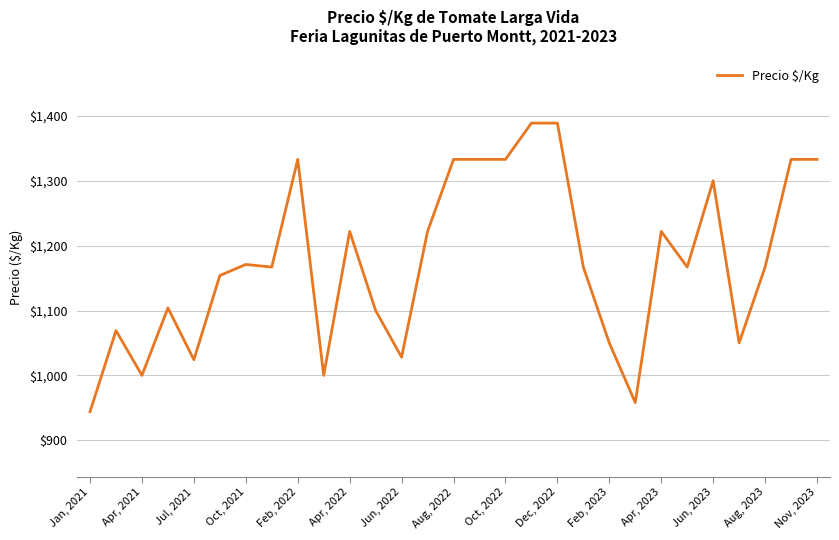

What is the difference between the maximum and minimum values?

445